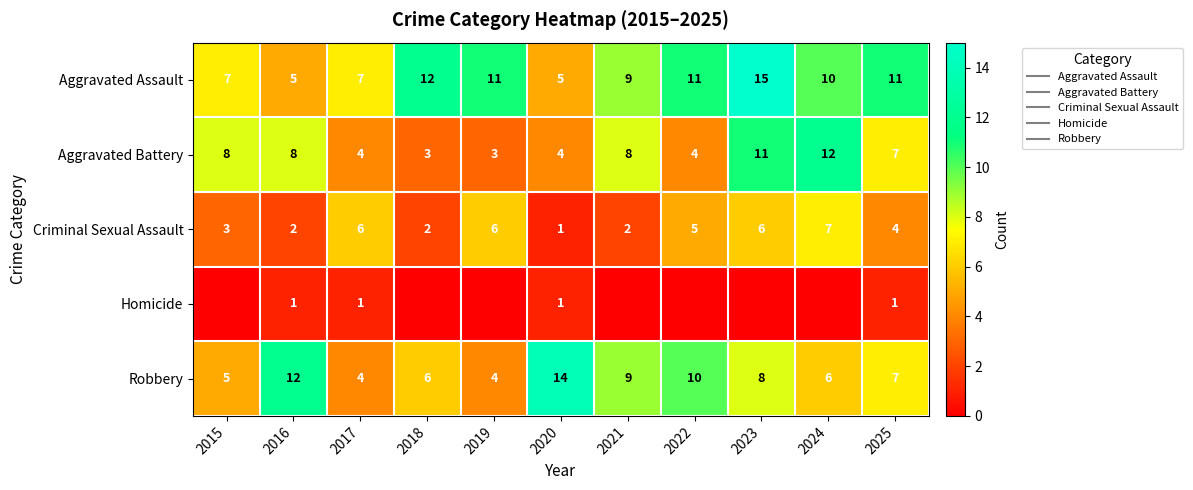

Which series has the largest total across all categories?

Aggravated Assault